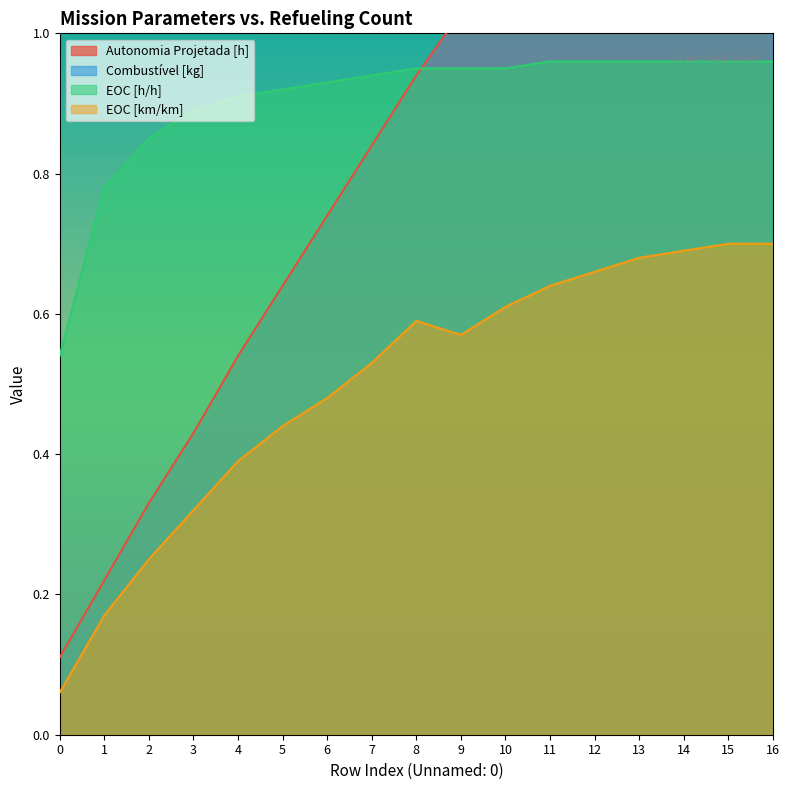

True or false: EOC [h/h] and EOC [km/km] intersect in this chart.

False